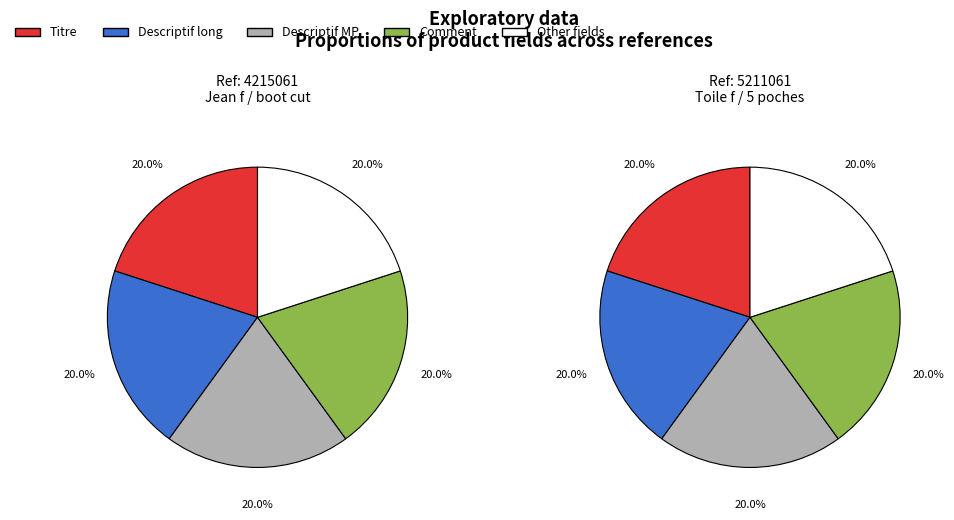

Do Titre and Descriptif long together represent more than half of the pie?

No